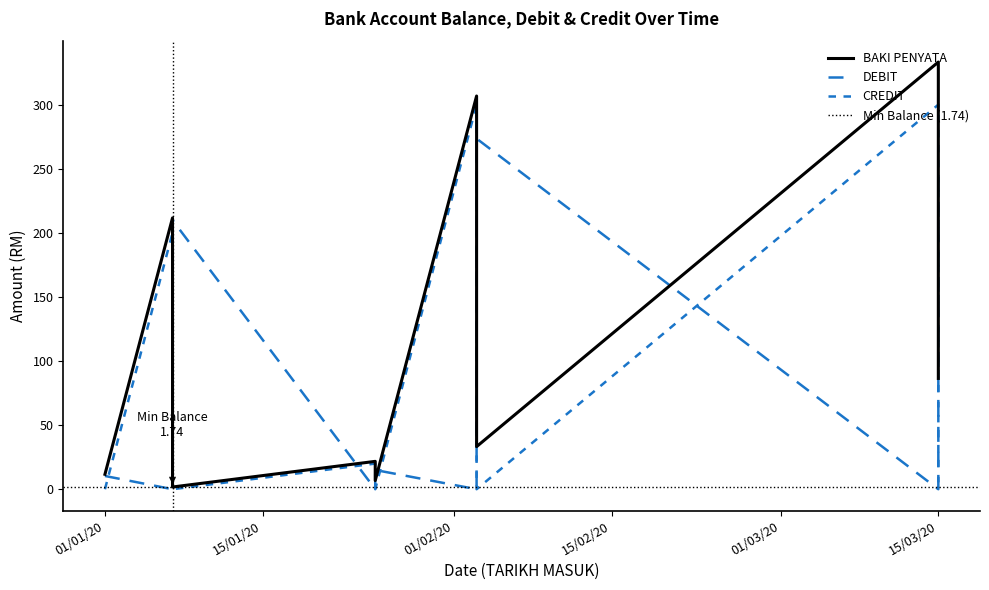

In BAKI PENYATA, how many points are higher than both neighbors (excluding endpoints)?

4